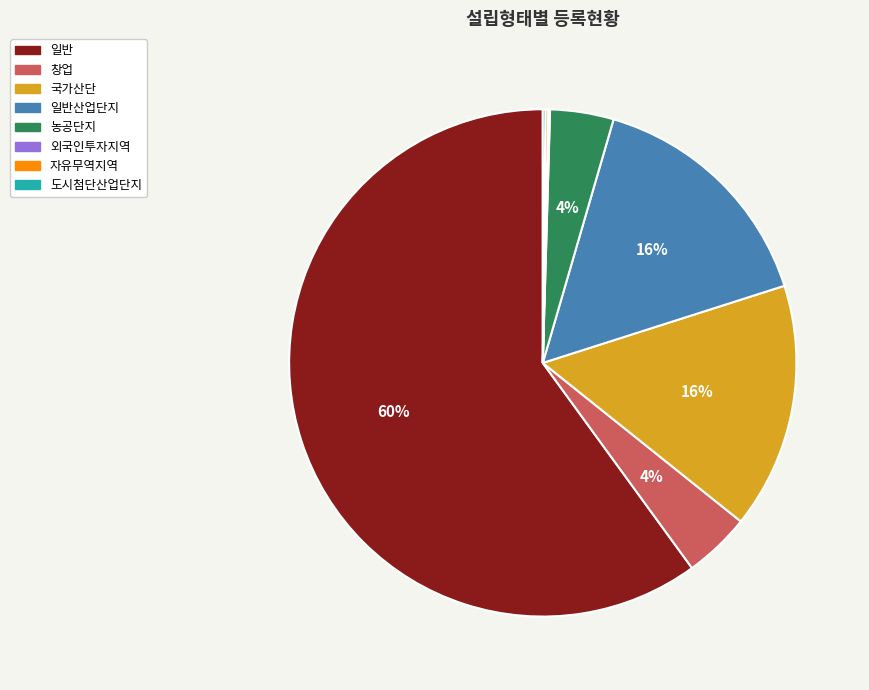

What percentage is the 일반 slice, to the nearest percent?

60%